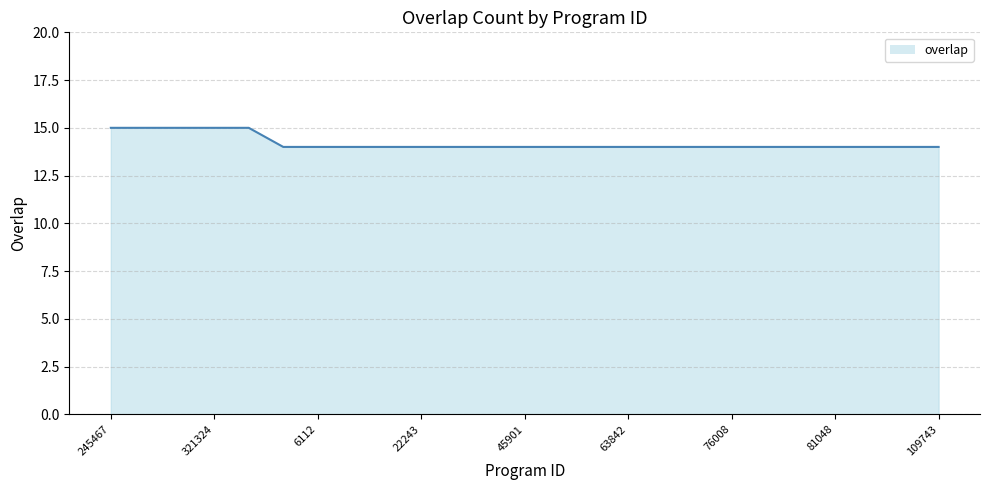

What is the smallest value displayed?

14